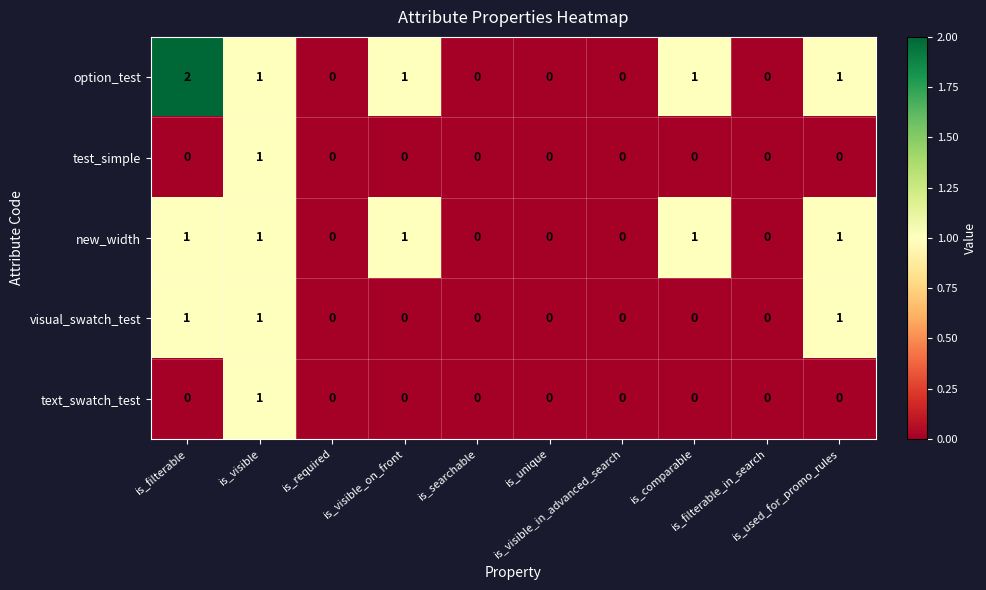

How many text_swatch_test values are between 0 and 1?

10